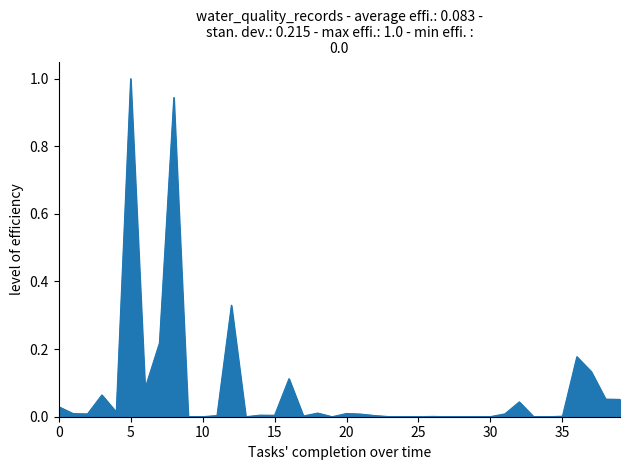

What is the greatest value displayed?

1.0